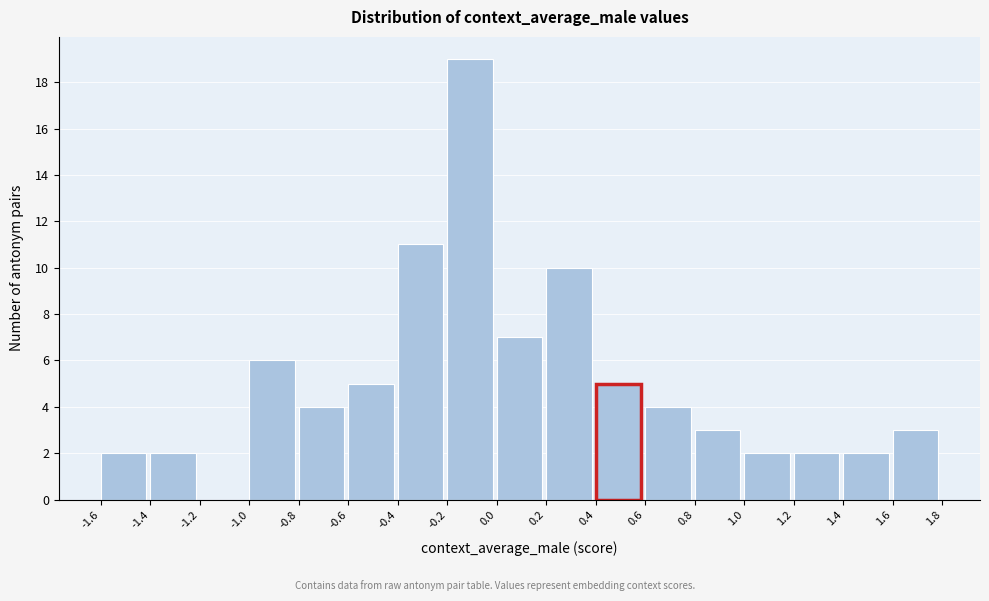

Over which range of the x-axis is the bar tallest?

-0.2 to 0.0